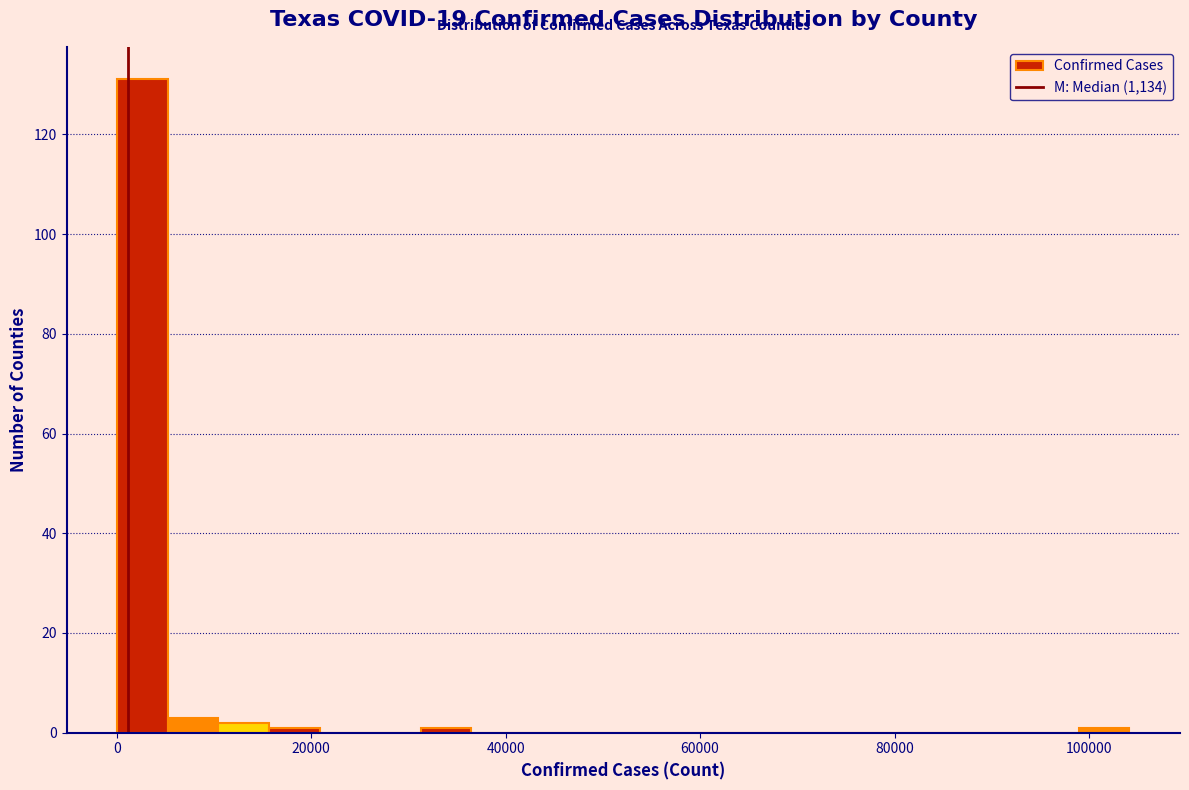

Around what value on the x-axis is the tallest bar? Give the approximate position of its centre, as read against the axis.

2000